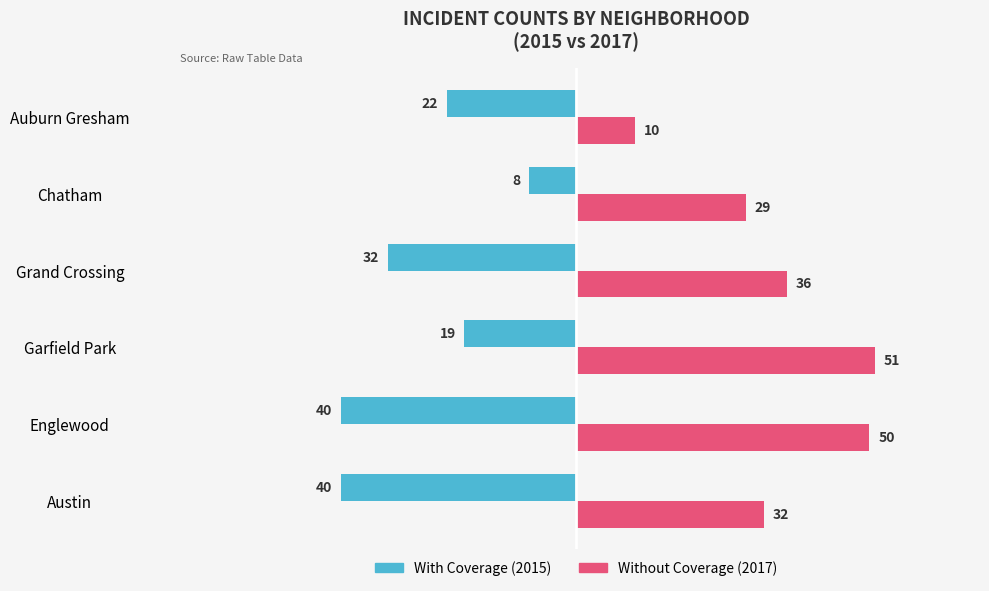

What is the total value across all series at Englewood?

10